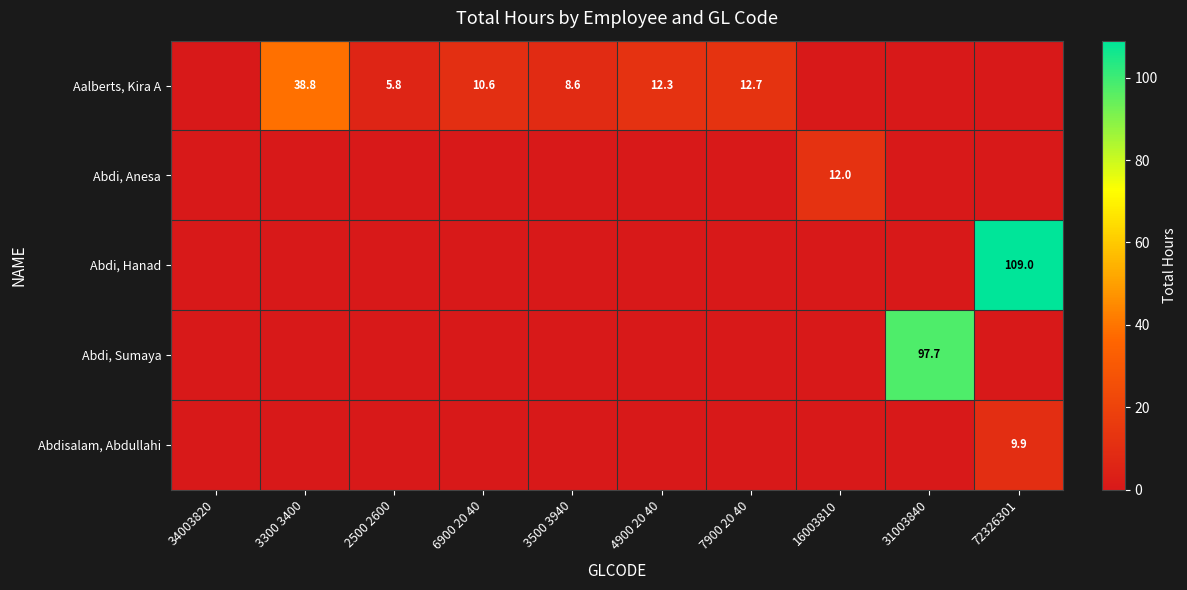

True or false: Aalberts, Kira A has a value of 8.6 at 3500 3940.

True